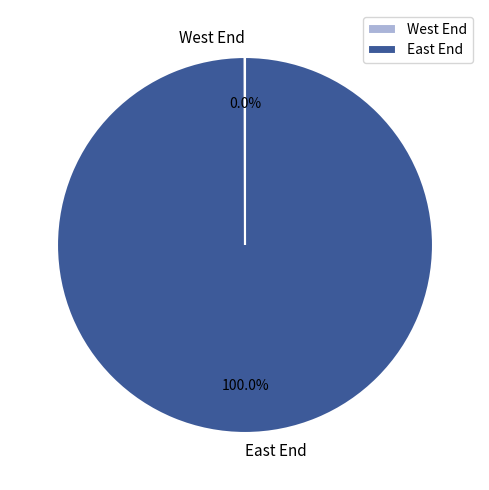

Which category has the biggest portion of the pie?

East End